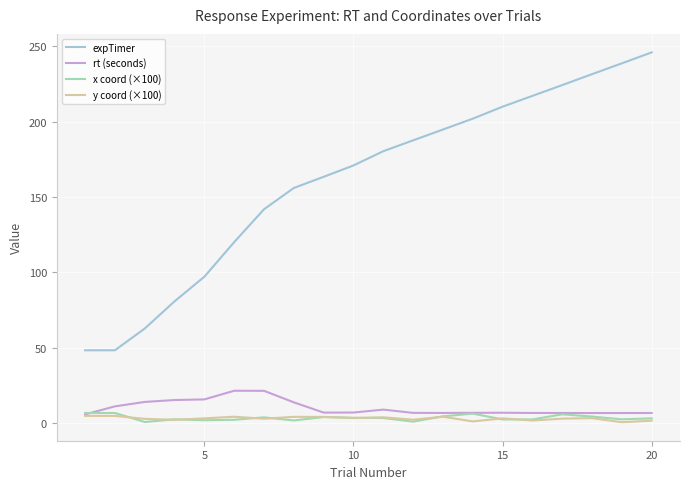

True or false: y coord (×100) has more than 0 interior local peaks.

True